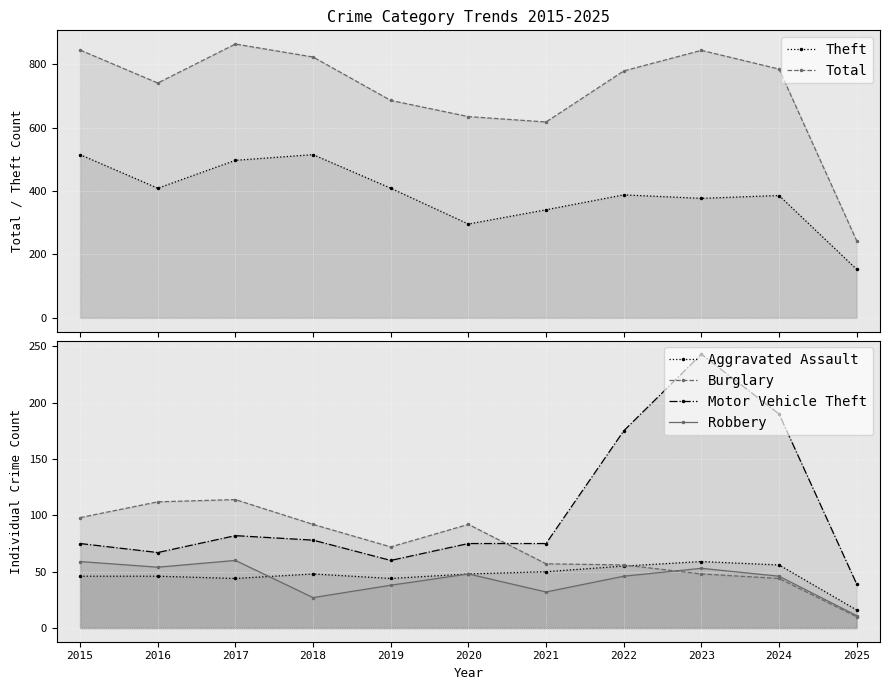

What is the value of the Total point at the 8th from the left?

779